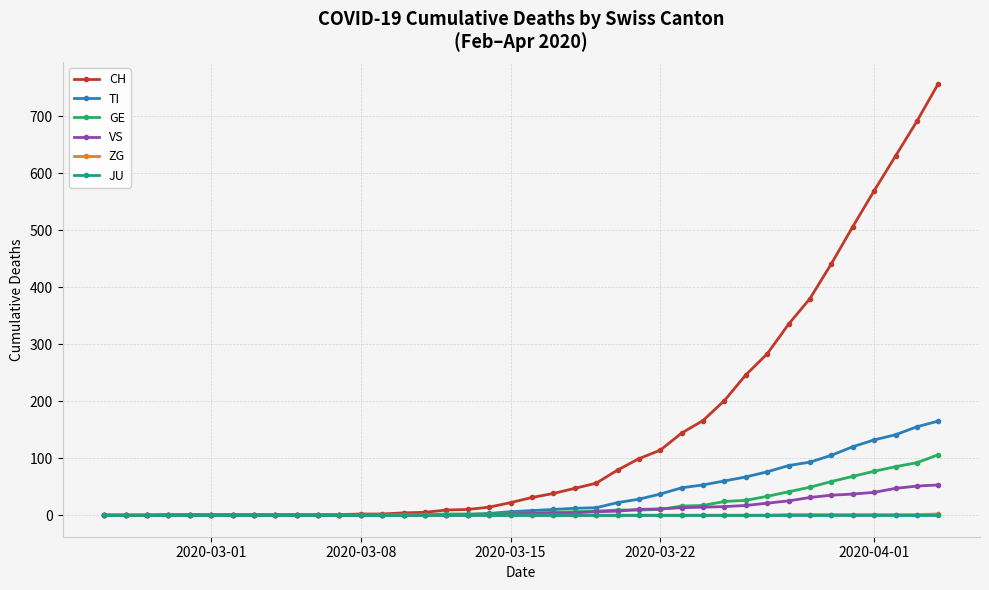

What is the maximum value shown in the chart?

757